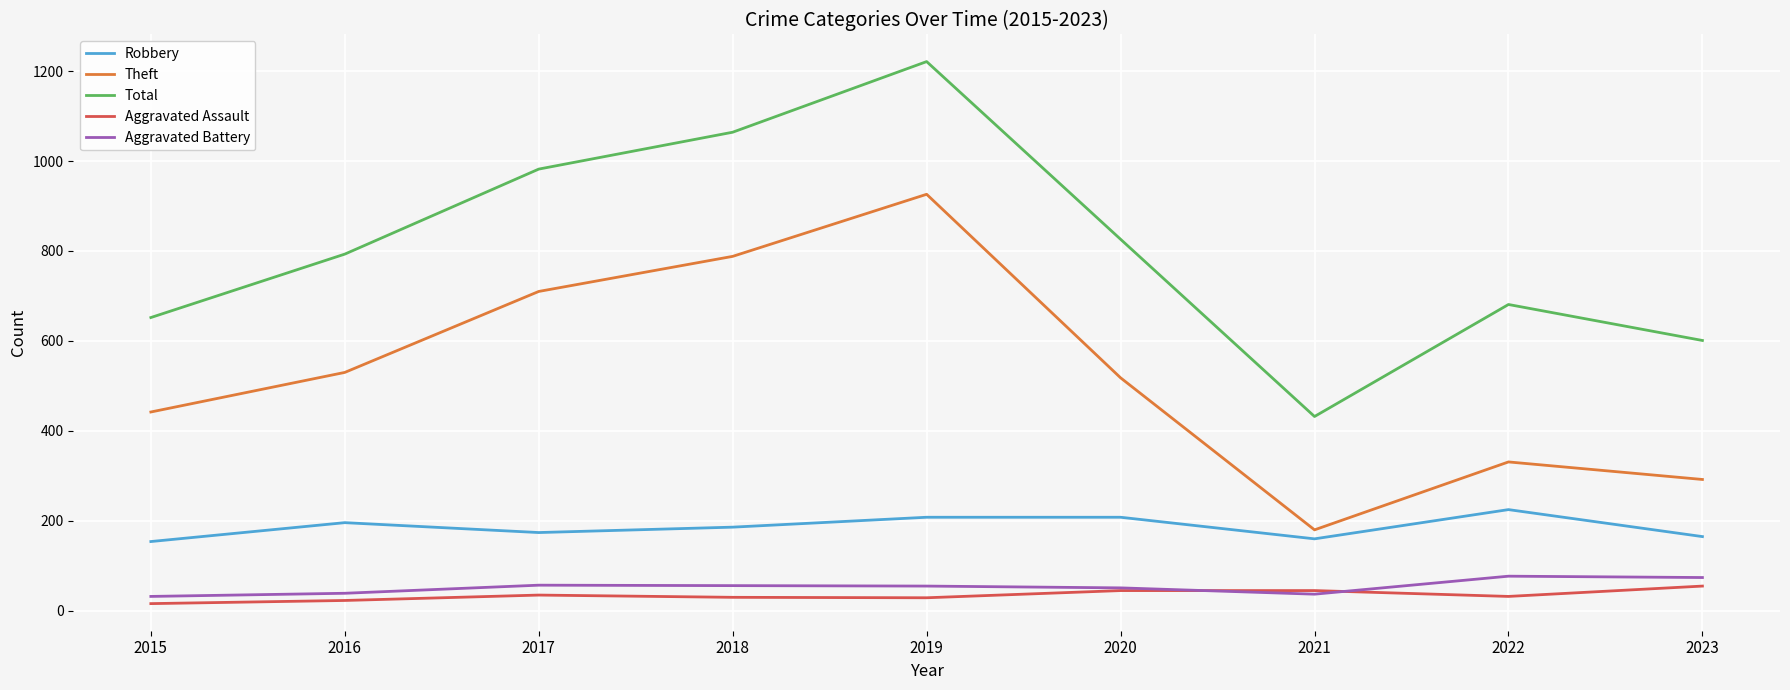

Which series has the largest total across all categories?

Total